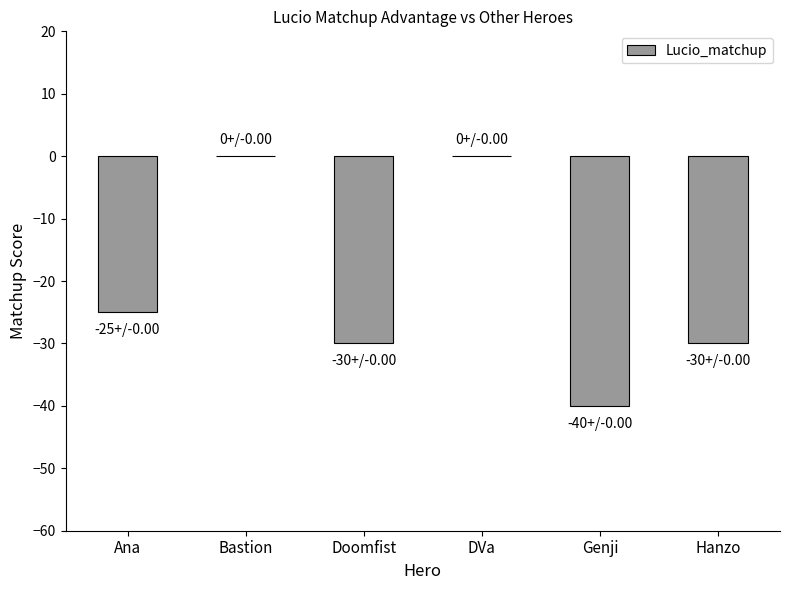

What is the sum of all values?

-125